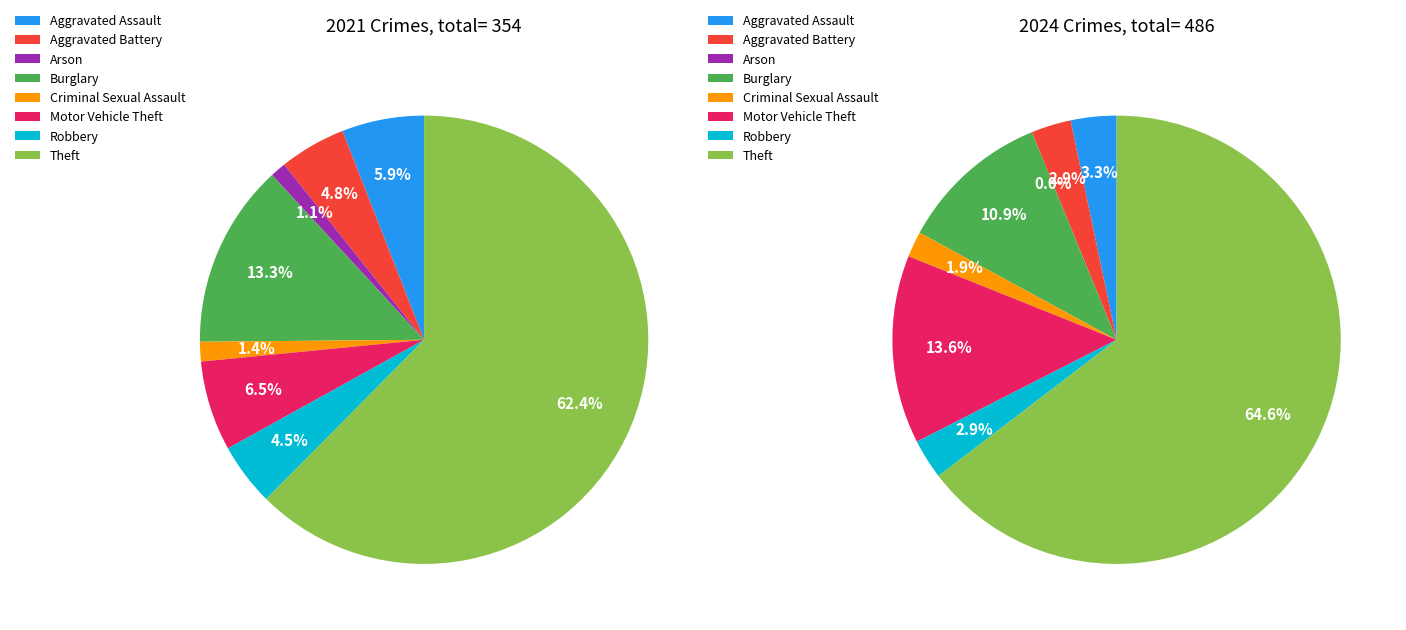

Which slice represents more than half of the pie?

7